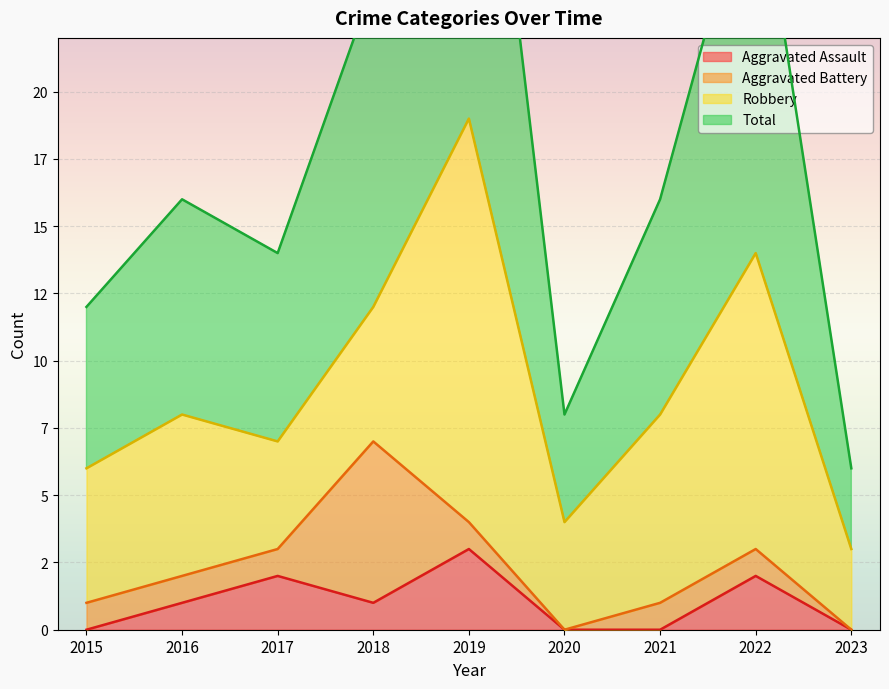

What is the difference between the second highest and second lowest values in the Aggravated Assault series?

2